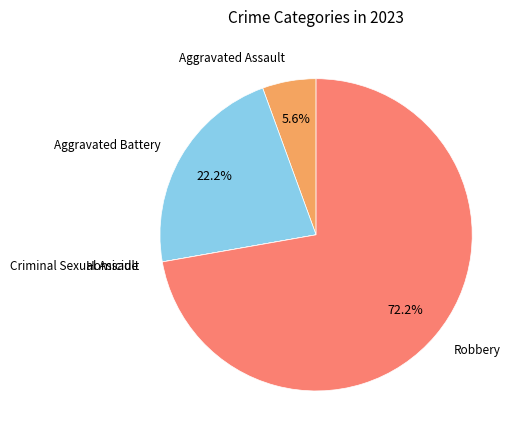

Is there any slice that represents more than half of the pie?

Yes